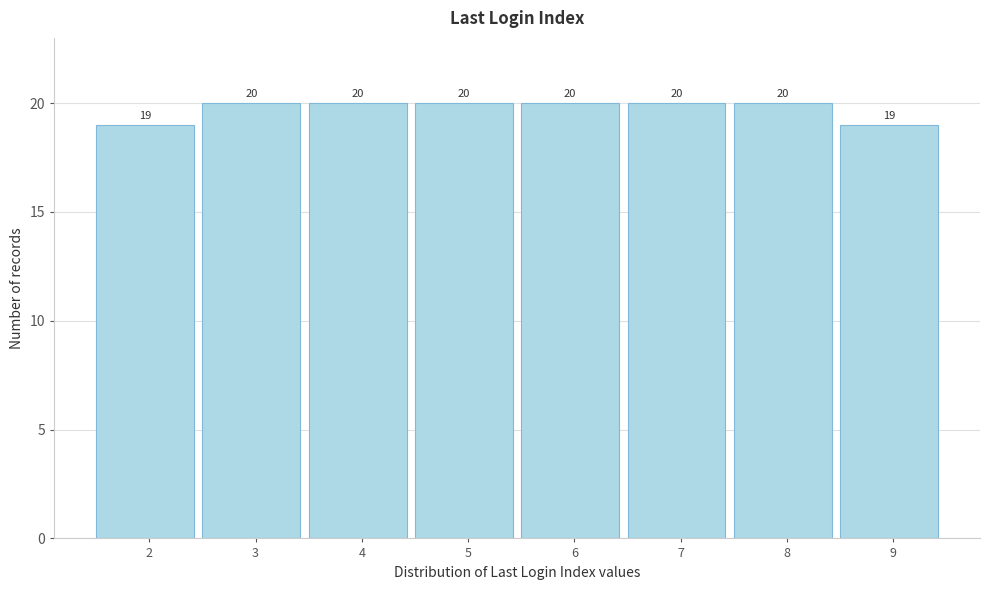

Reading left to right, extract all data points from this chart.

19	20	20	20	20	20	20	19